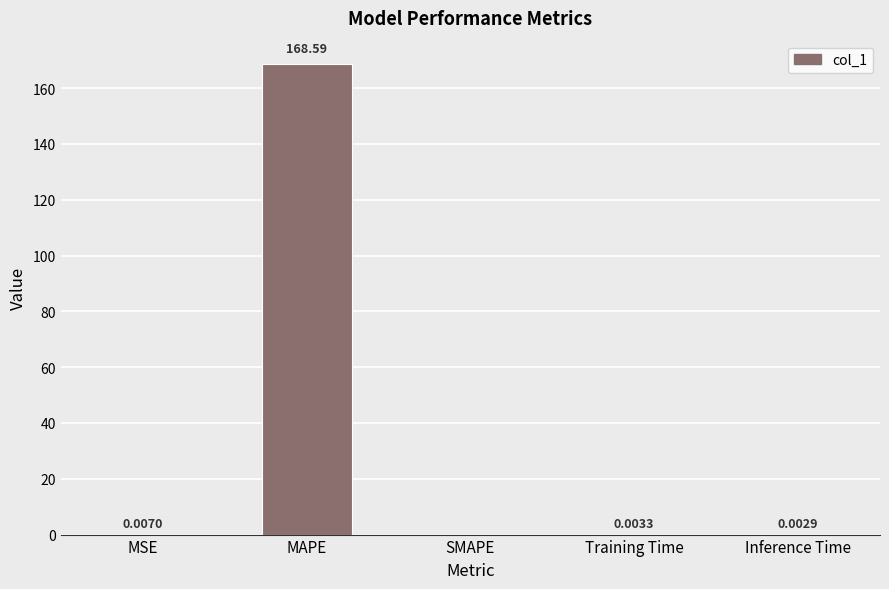

Which has a higher value, MAPE or MSE?

MAPE